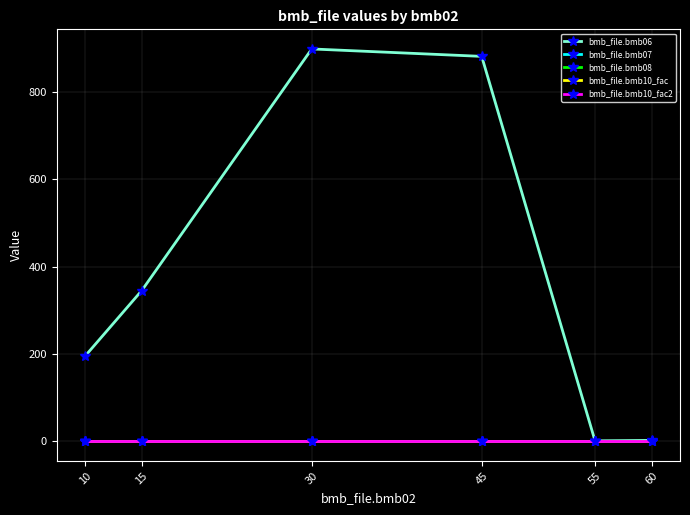

Is it true that bmb_file.bmb10_fac2 equals 1.0 at 10?

True